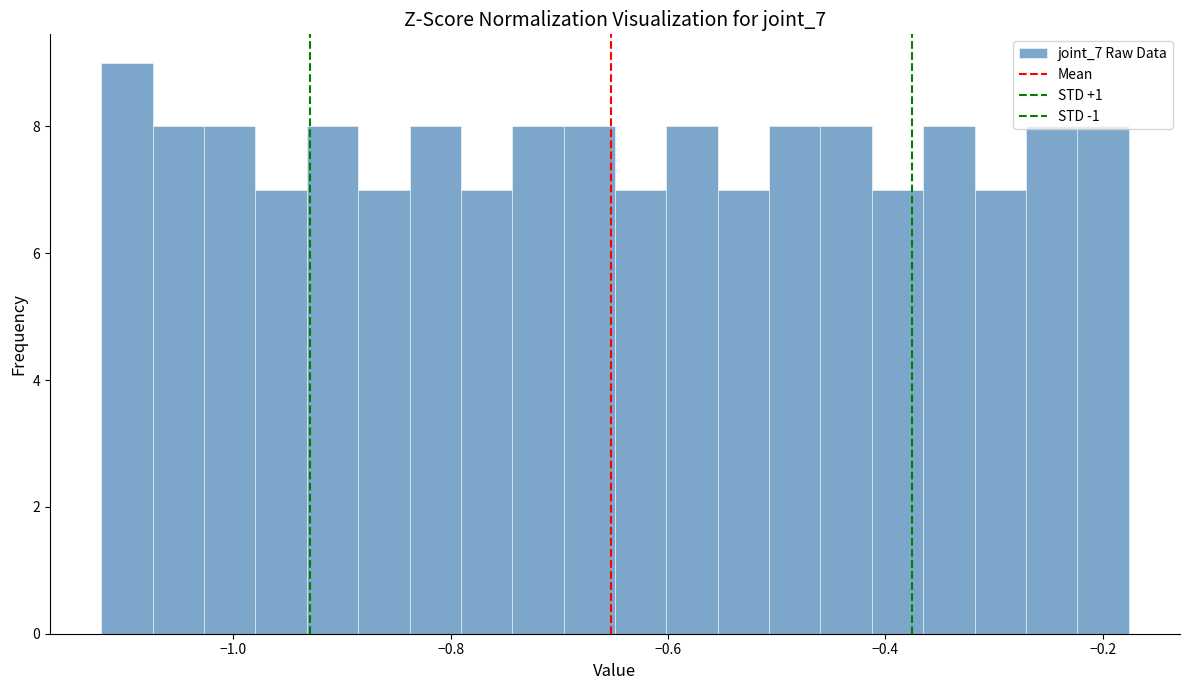

Read against the x-axis, roughly where is the centre of the tallest bar?

-1.10